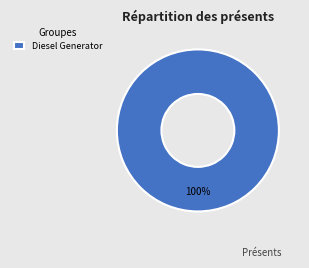

Rank the categories by value from highest to lowest.

Diesel Generator